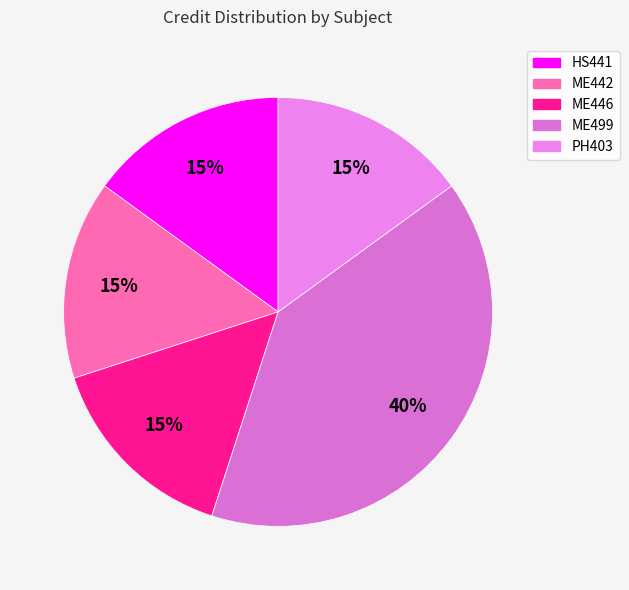

Which category has the biggest portion of the pie?

ME499